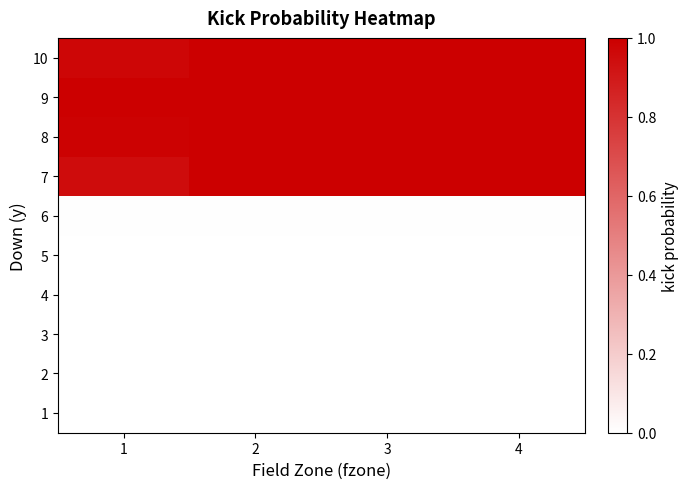

What is the spread (max minus min) of values at 4?

1.0